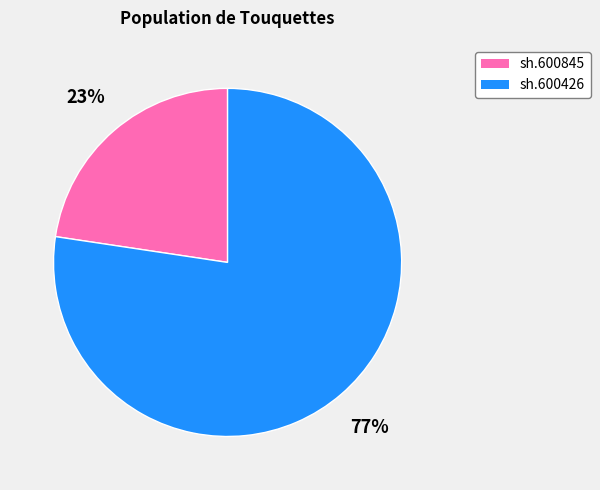

The sh.600426 slice represents 69% of the pie. True or false?

False